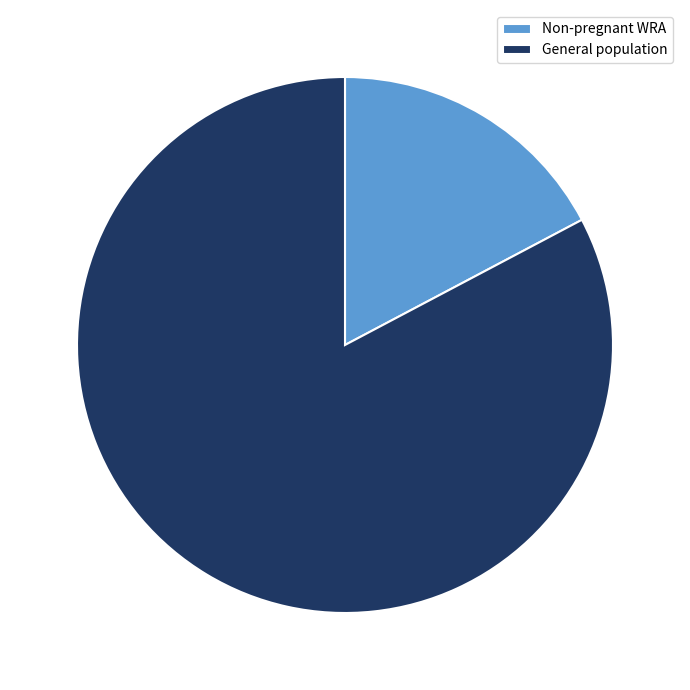

Between Non-pregnant WRA and General population, which is larger?

General population